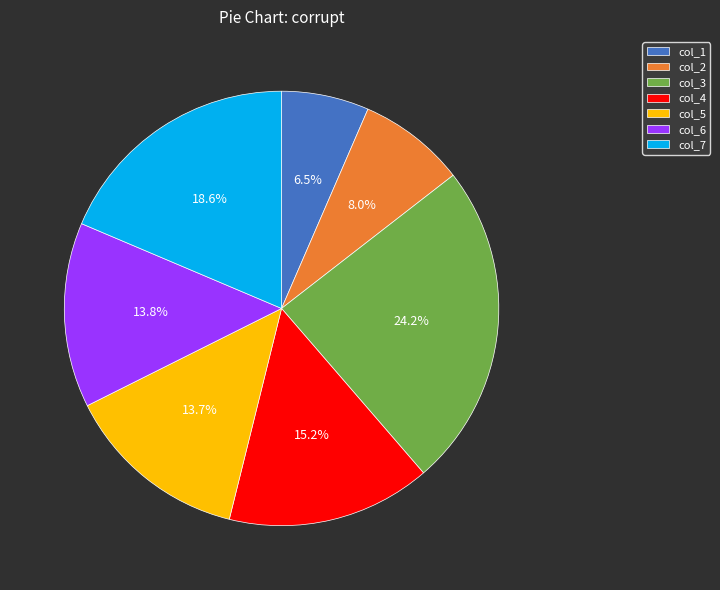

To the nearest percent, what percentage of the pie is col_7?

19%